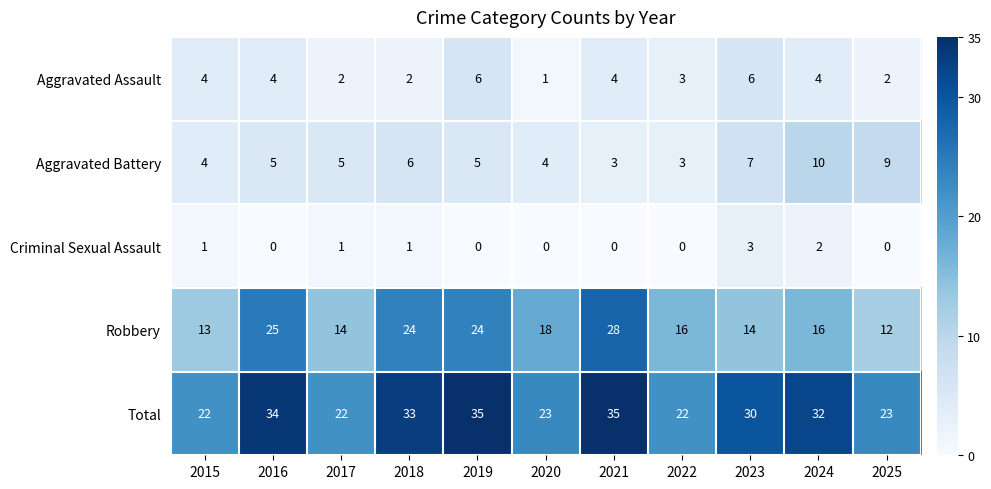

What is the sum of the Total values at 2017 and 2024?

54